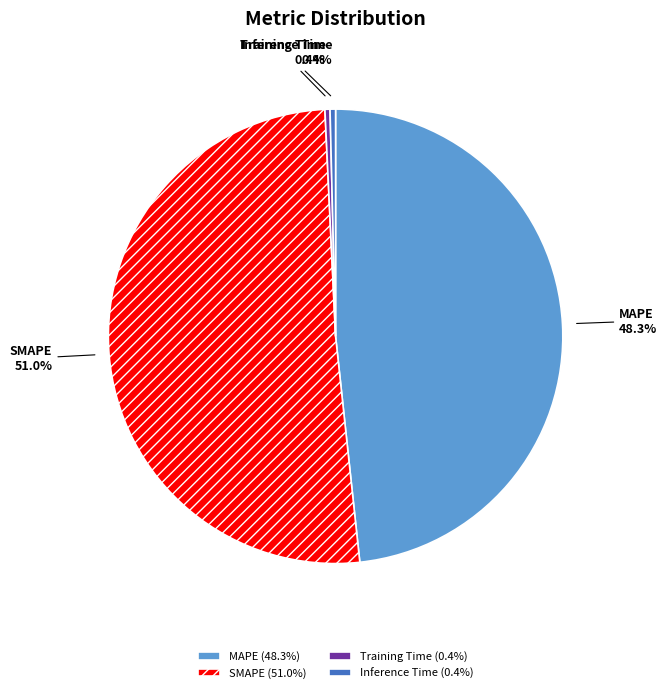

Between SMAPE and Training Time, which is larger?

SMAPE